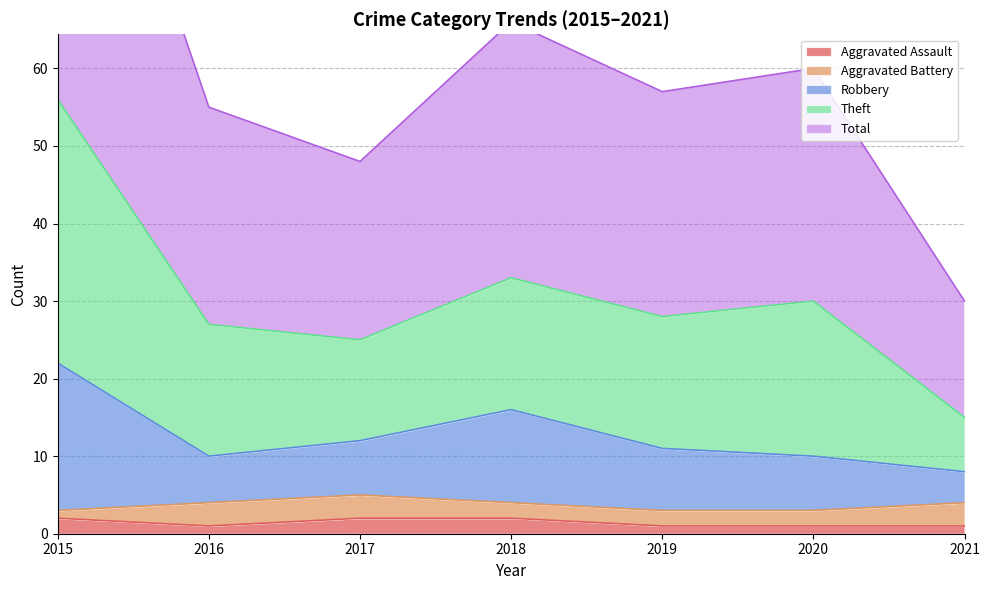

At which category is the sum across all series the highest?

2015